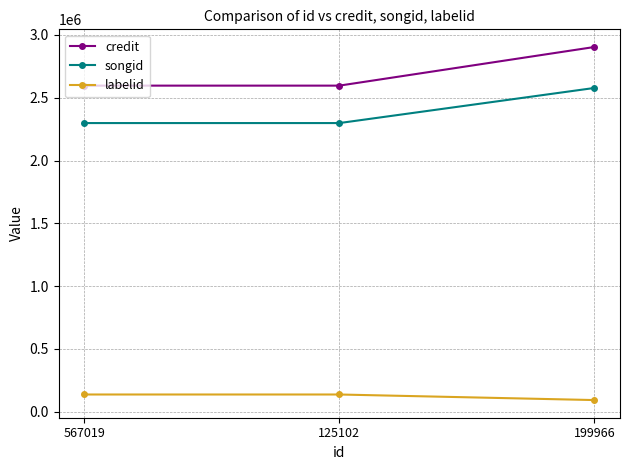

Which category has the highest value in the songid series?

199966